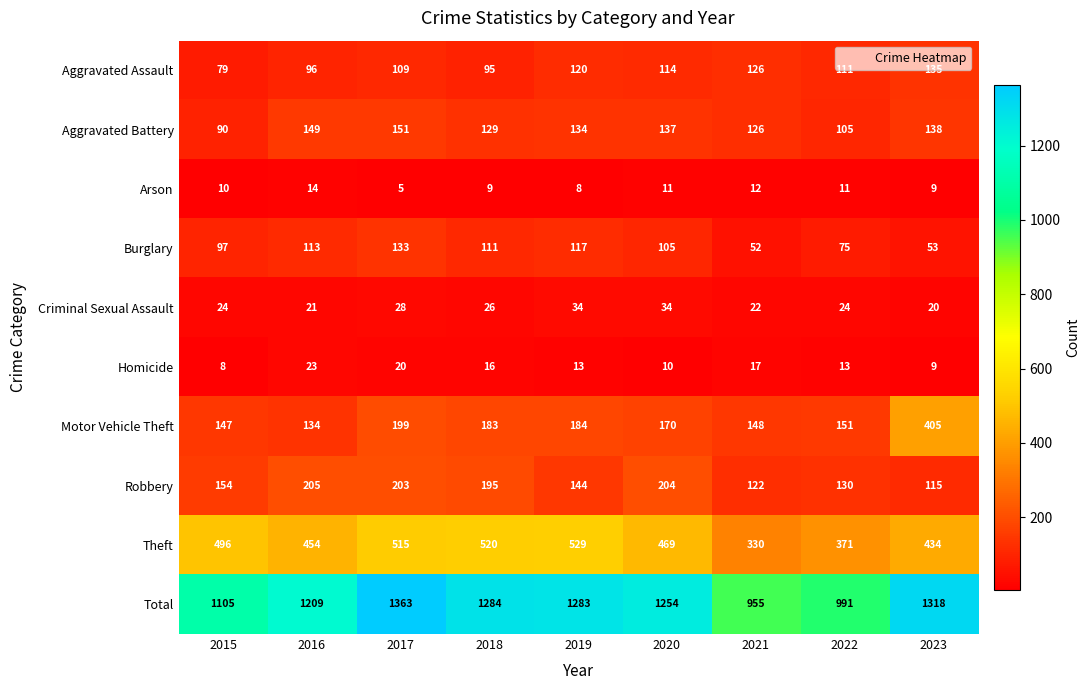

At which label is Aggravated Assault closest to 107?

2017